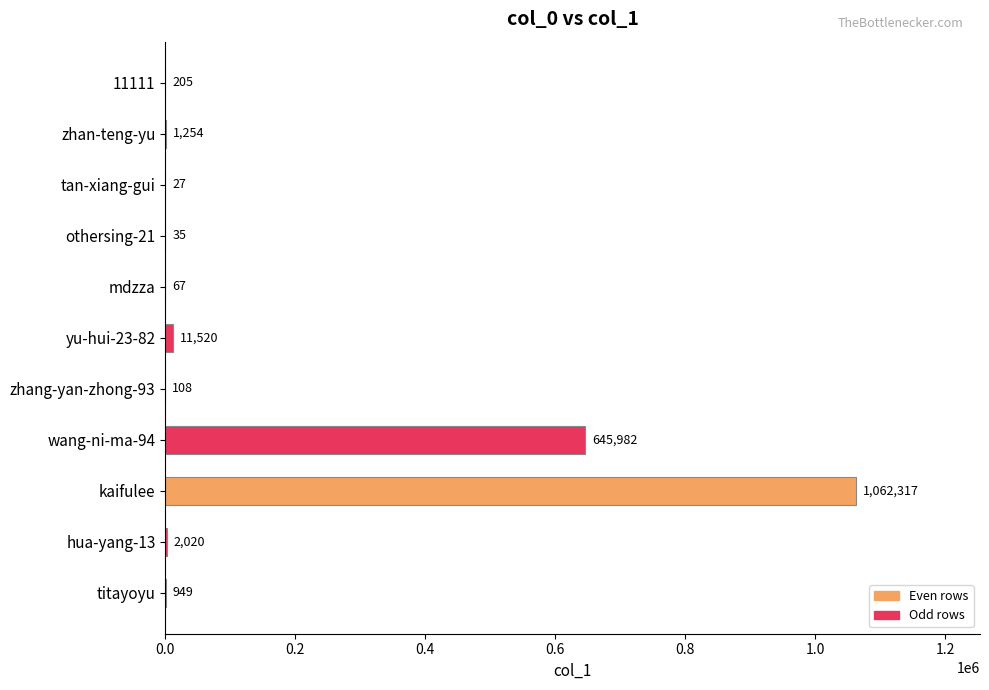

Are the bars horizontal?

Yes